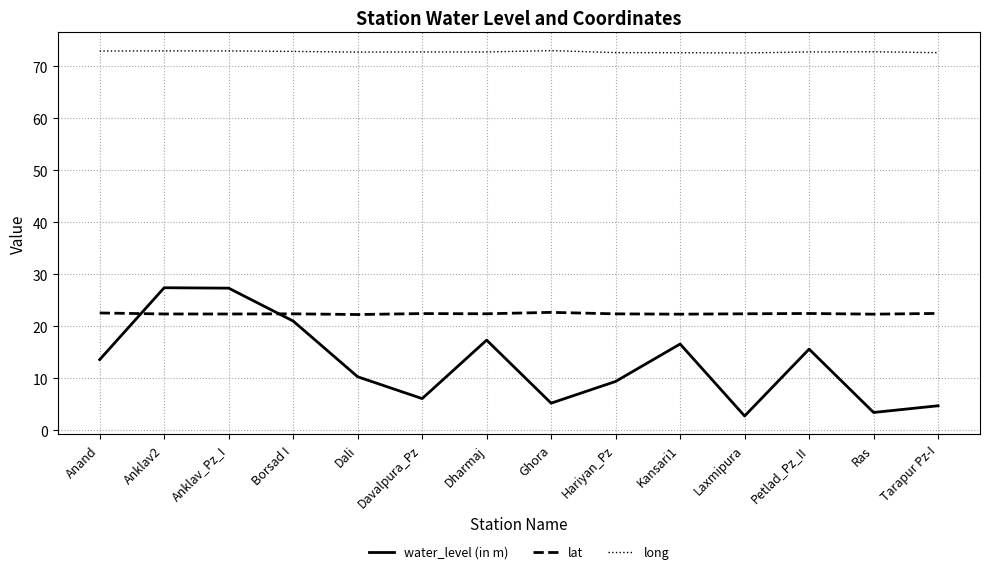

How many lat values are between 22 and 23?

14